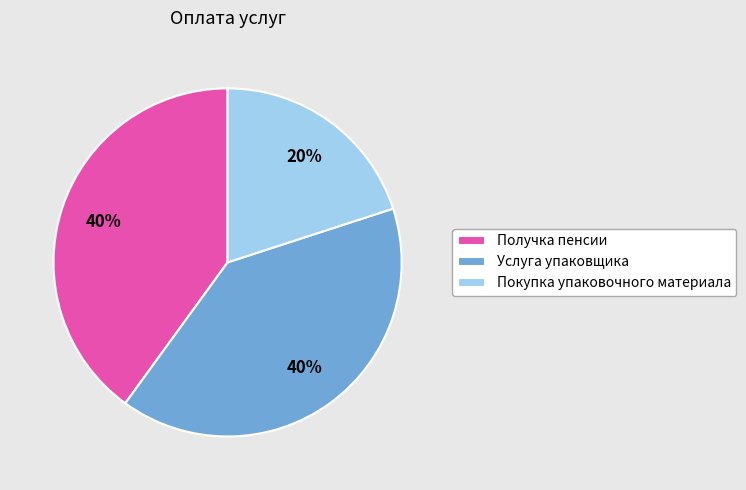

How many segments does this pie chart have?

3